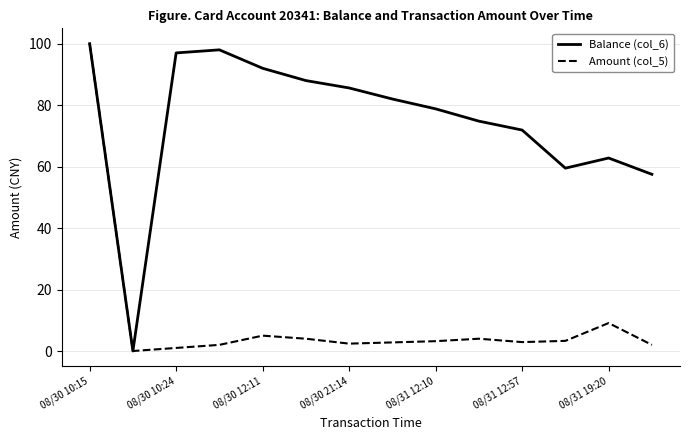

List the series in order of their overall mean, highest first.

Balance (col_6), Amount (col_5)